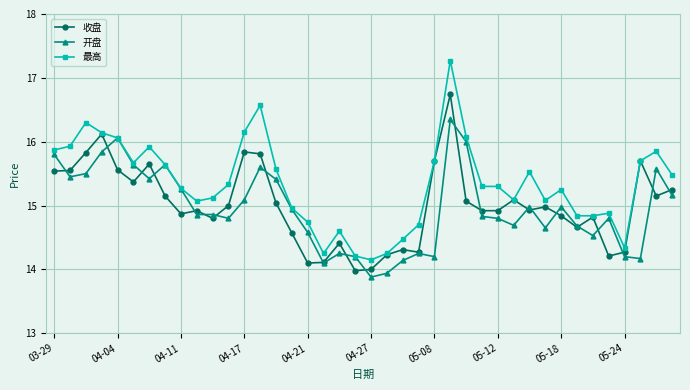

What is the value of the 收盘 point at the 16th from the left?

14.6